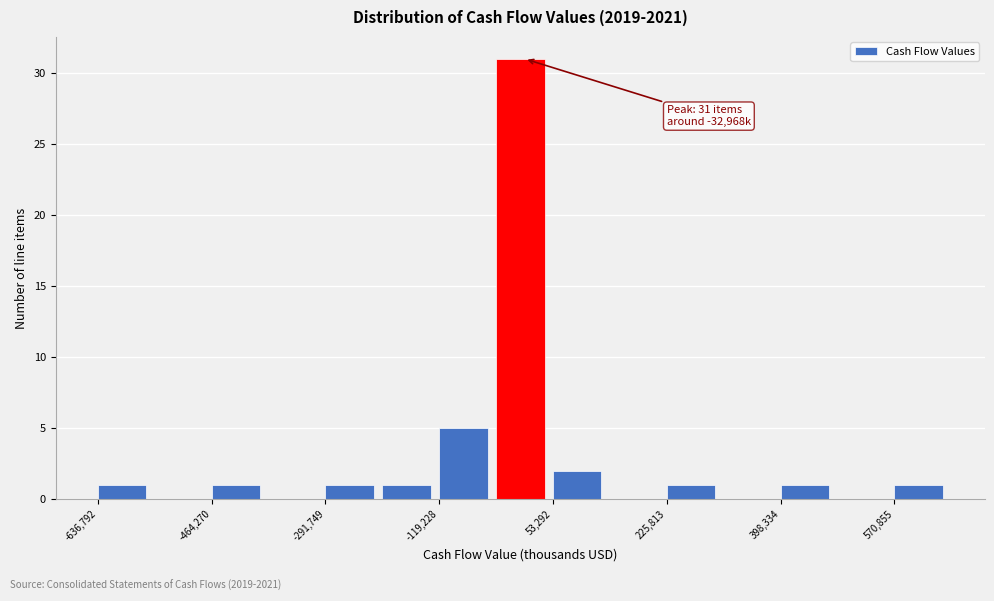

Over which range of the x-axis is the bar tallest?

-40000 to 60000